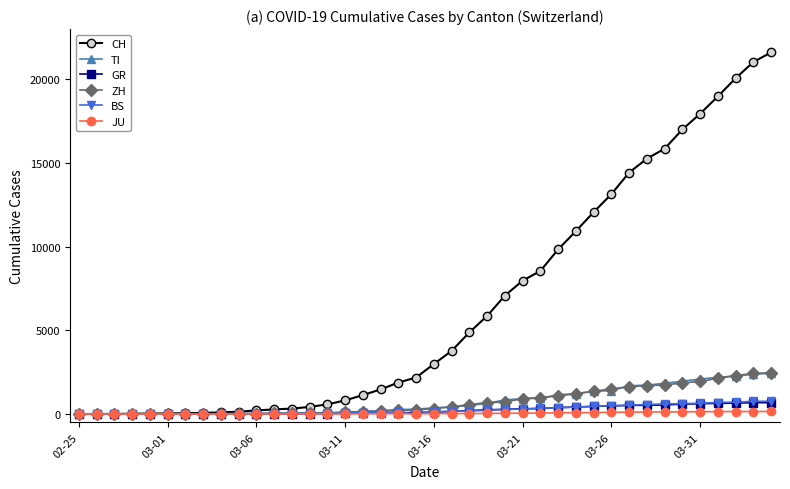

Which series has the largest total across all categories?

CH